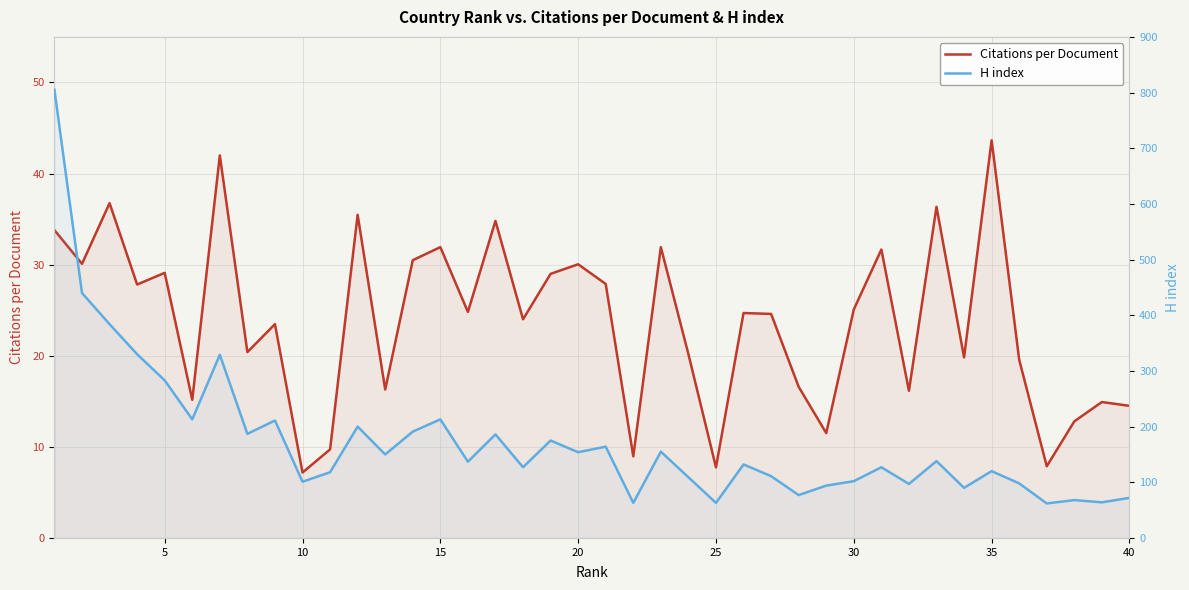

What are all the series names shown in the legend?

Citations per Document, H index